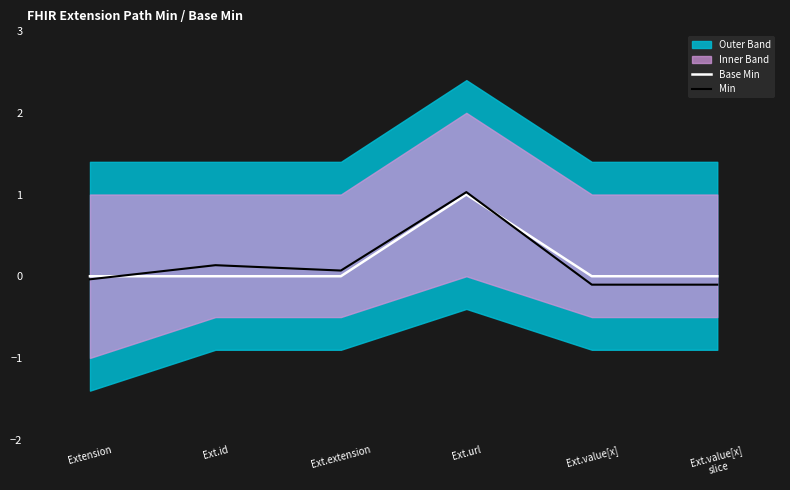

What is the approximate value of Min at Ext.url?

1.0